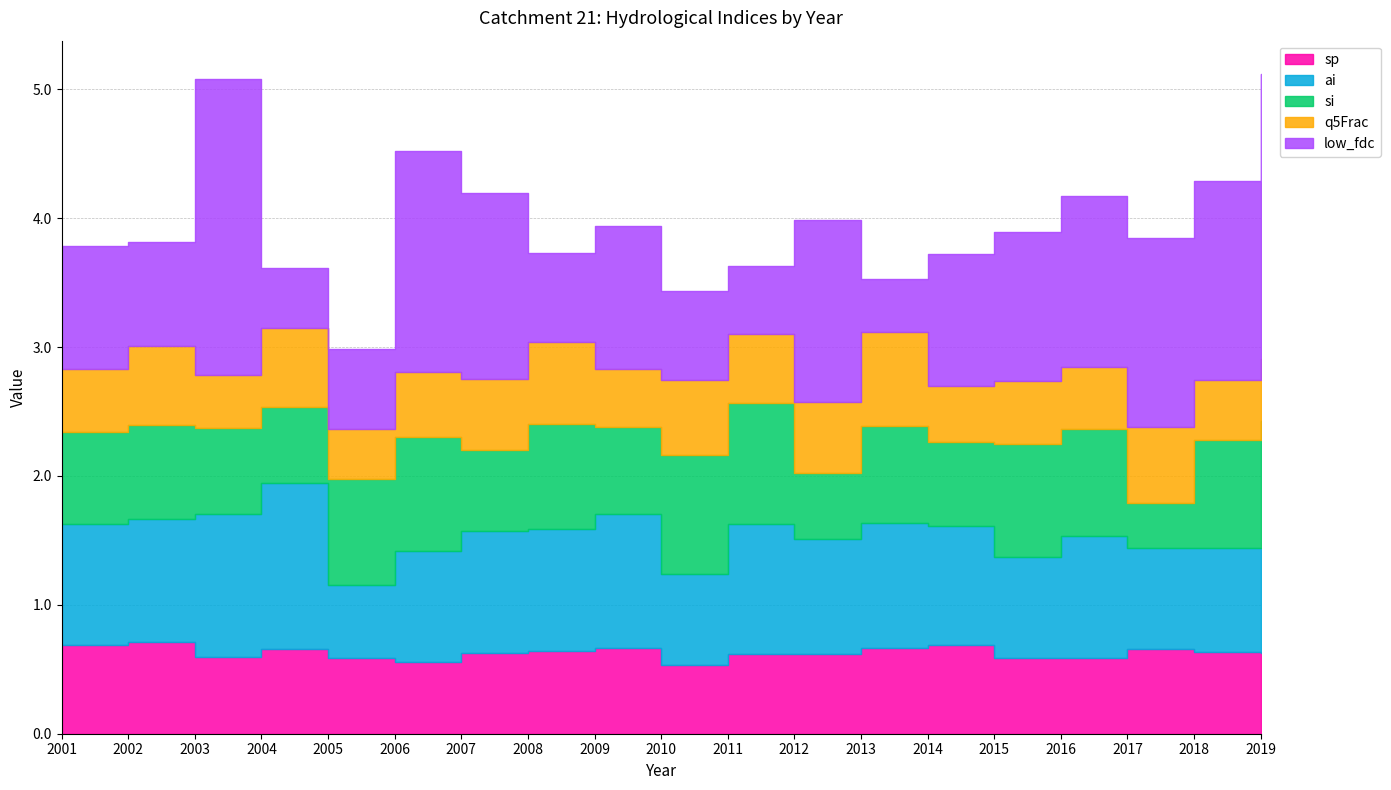

Is the value of ai at 2018 greater than the value of low_fdc at 2003?

No